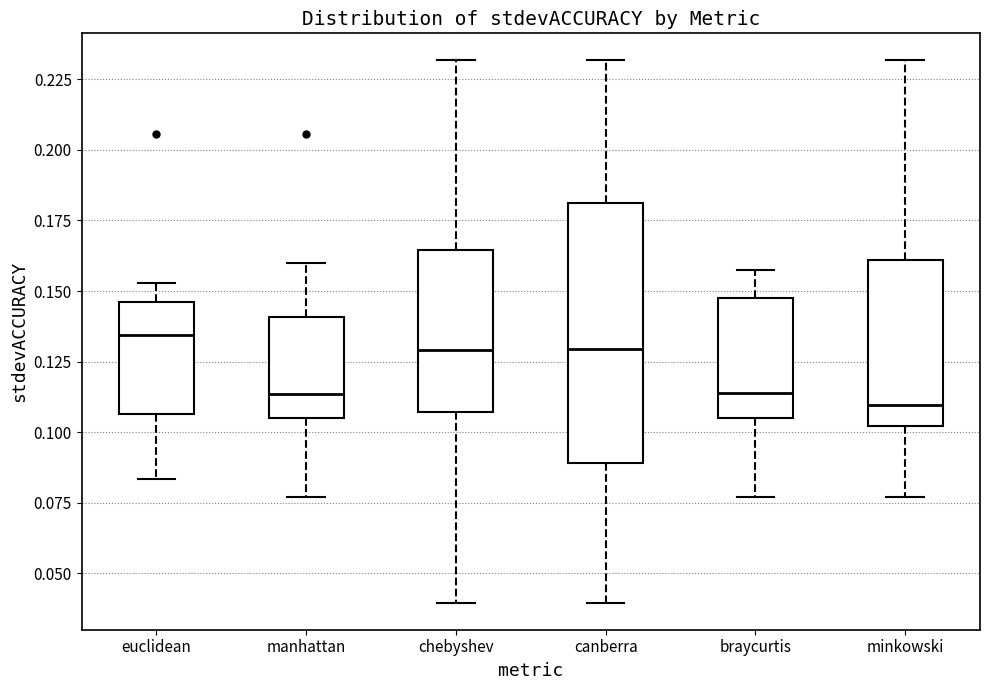

Reading left to right, read every box against the y-axis: the position of its median line, the range the box covers, and the ends of its whiskers. The values are not printed on the chart, so give them approximately, as read against the axis.

euclidean: median 0.135, box 0.105 to 0.145, whiskers 0.085 to 0.155
manhattan: median 0.115, box 0.105 to 0.140, whiskers 0.075 to 0.160
chebyshev: median 0.130, box 0.105 to 0.165, whiskers 0.040 to 0.230
canberra: median 0.130, box 0.090 to 0.180, whiskers 0.040 to 0.230
braycurtis: median 0.115, box 0.105 to 0.145, whiskers 0.075 to 0.155
minkowski: median 0.110, box 0.100 to 0.160, whiskers 0.075 to 0.230